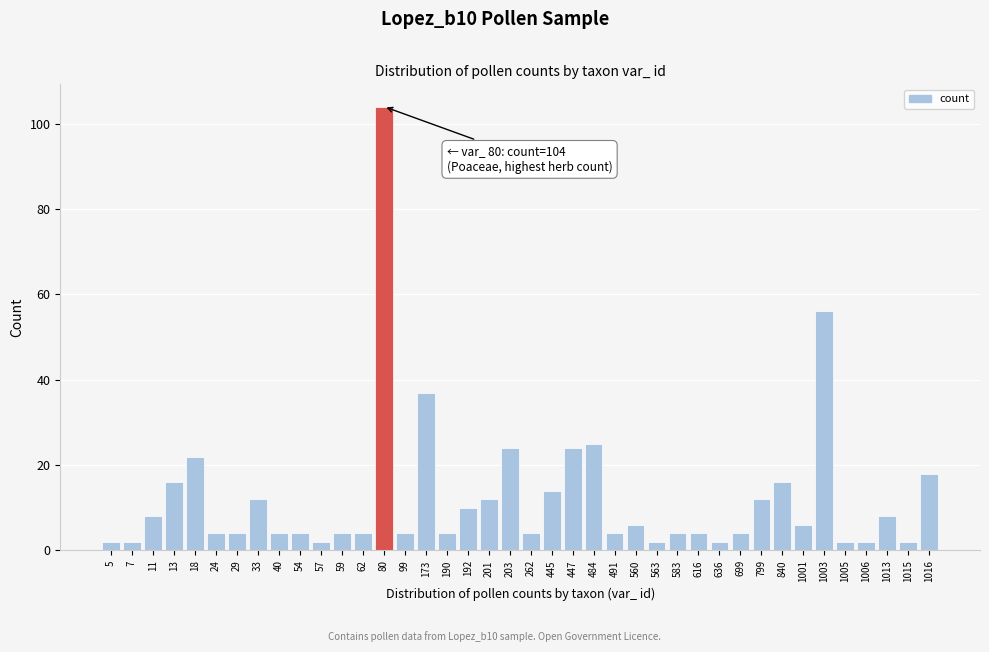

What is the sum of all values?

498